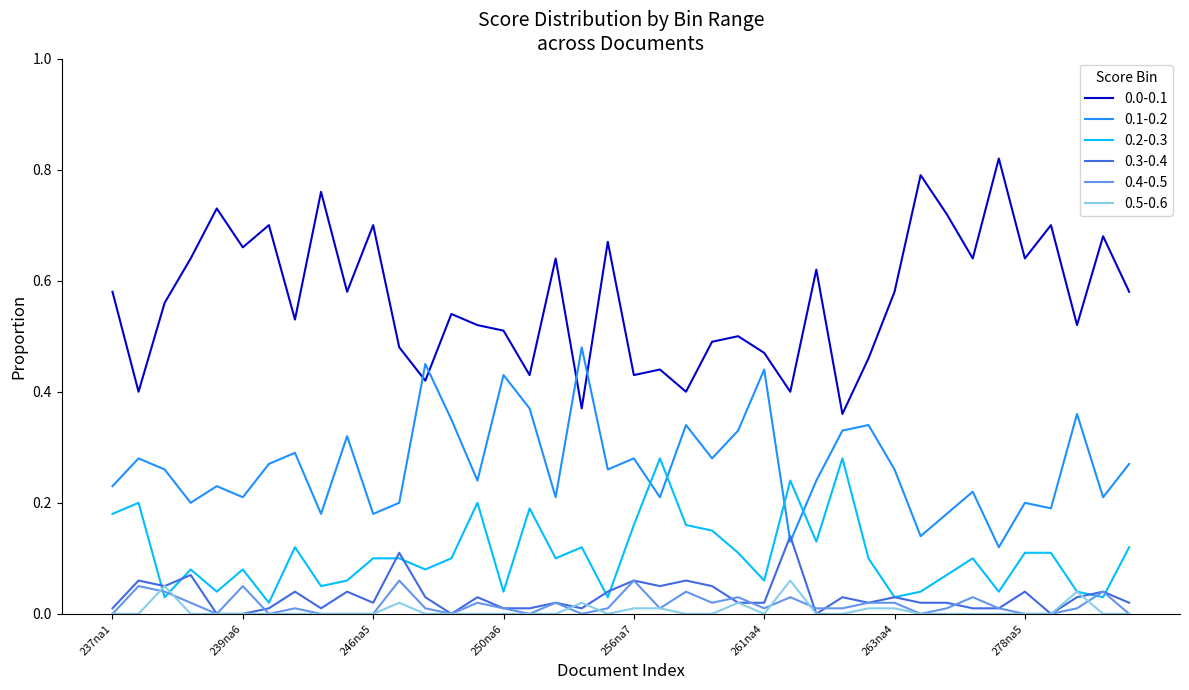

True or false: 0.4-0.5 and 0.1-0.2 cross at least once.

False